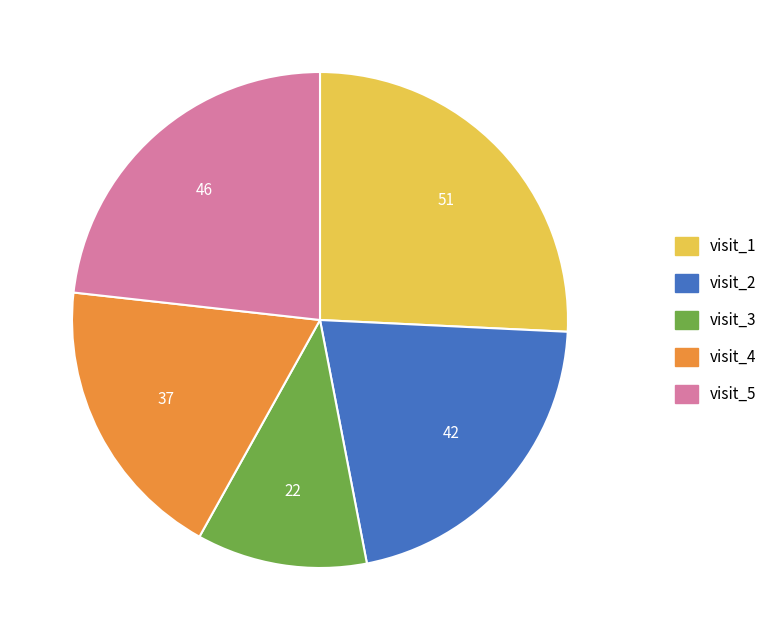

Does visit_5 account for over 50% of the chart?

No